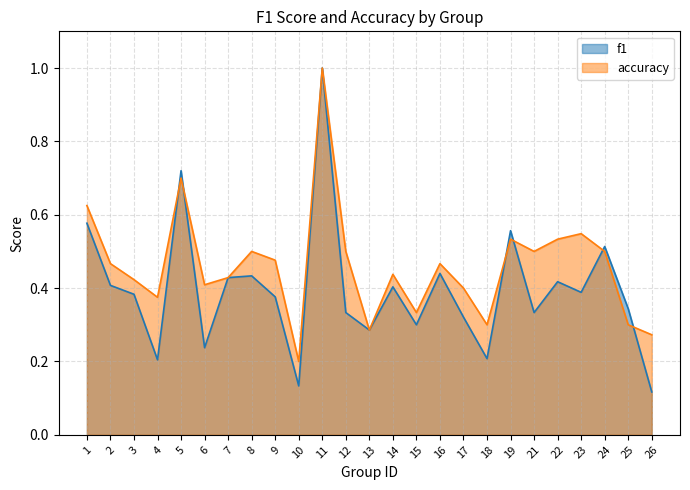

Which series changed the most between 12 and 16?

f1